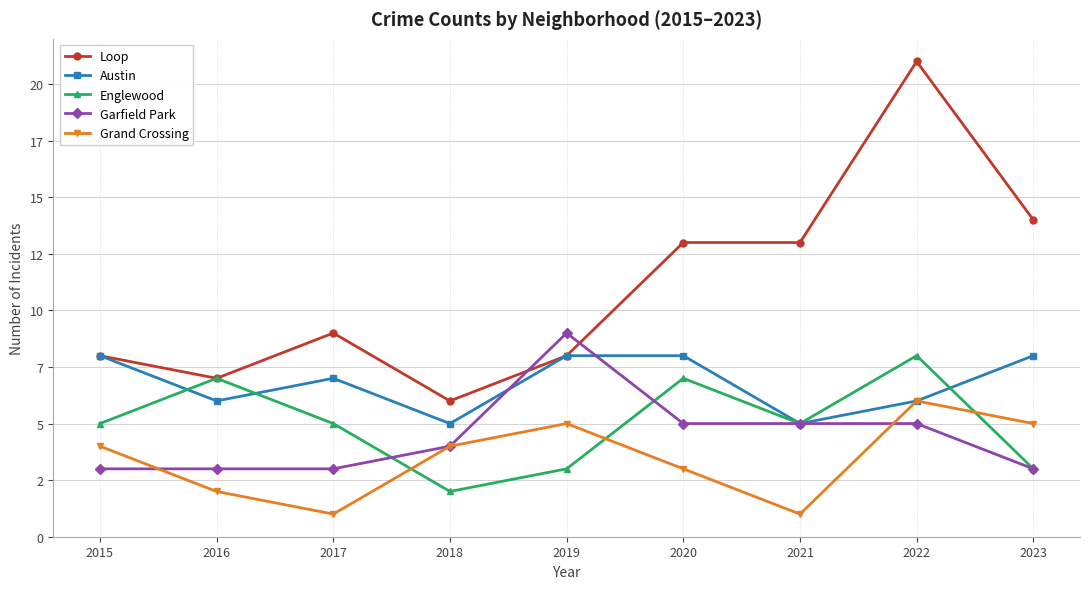

What is the total value across all series at 2018?

21